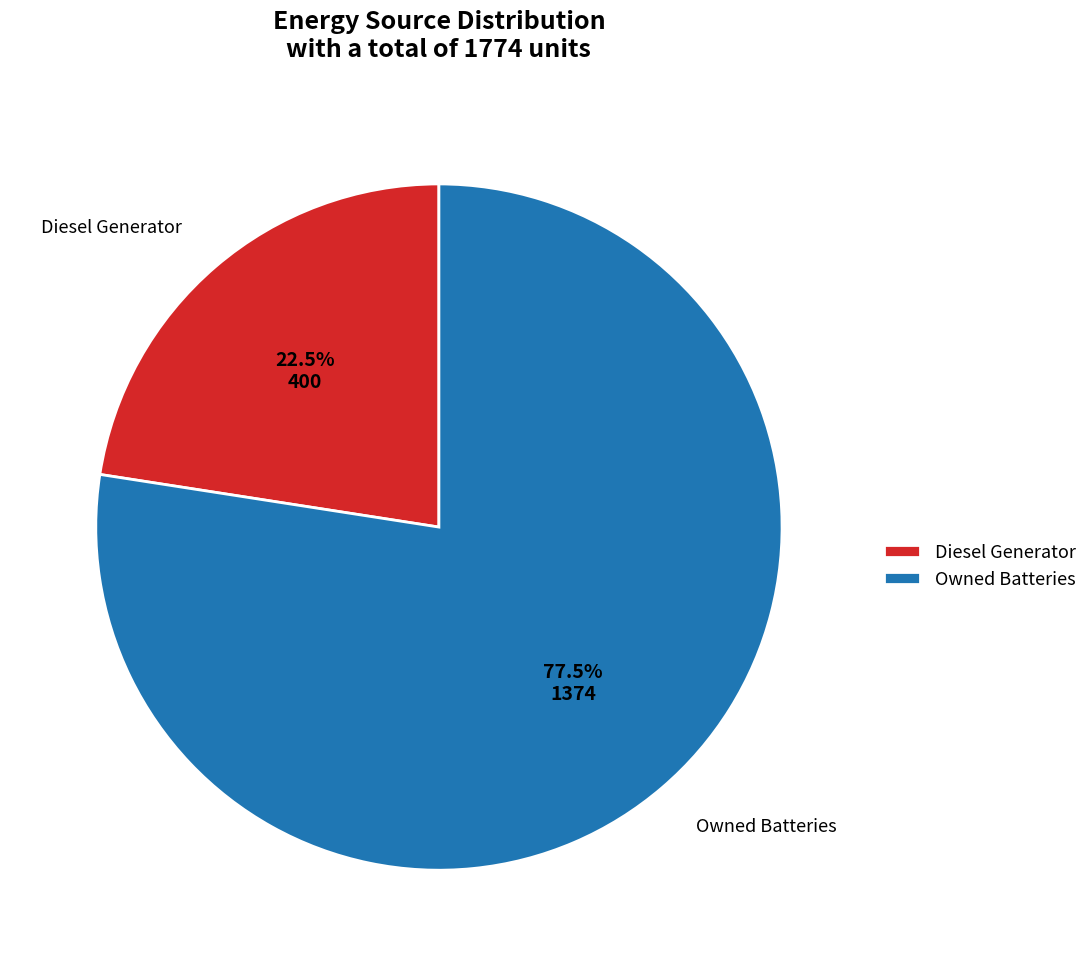

Do Diesel Generator and Owned Batteries together represent more than half of the pie?

Yes